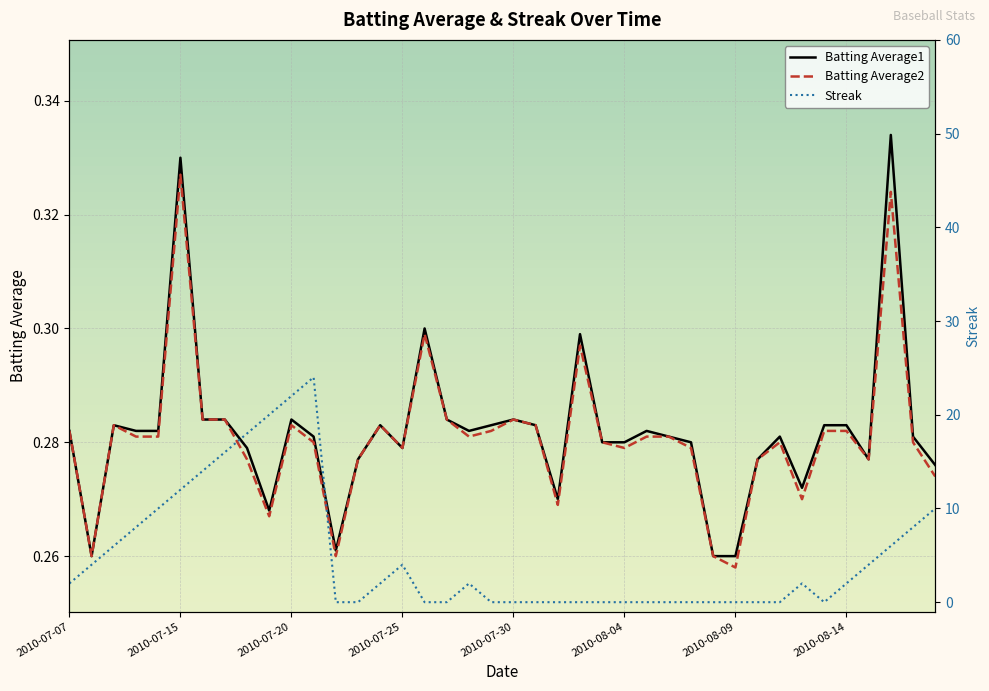

Is this an area chart (filled region under the line)?

No